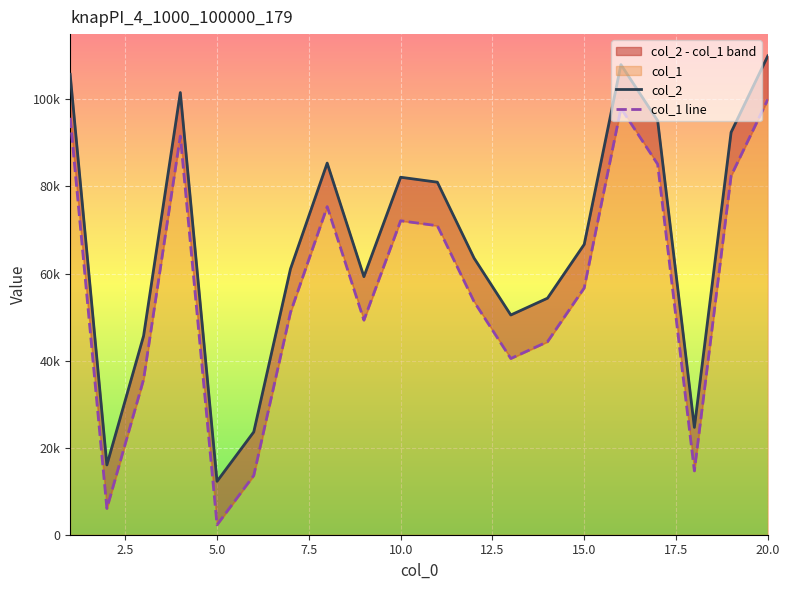

How many categories are shown in the chart?

20